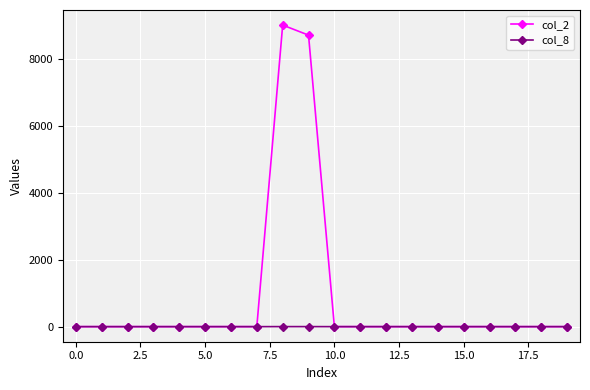

How many categories are shown in the chart?

20